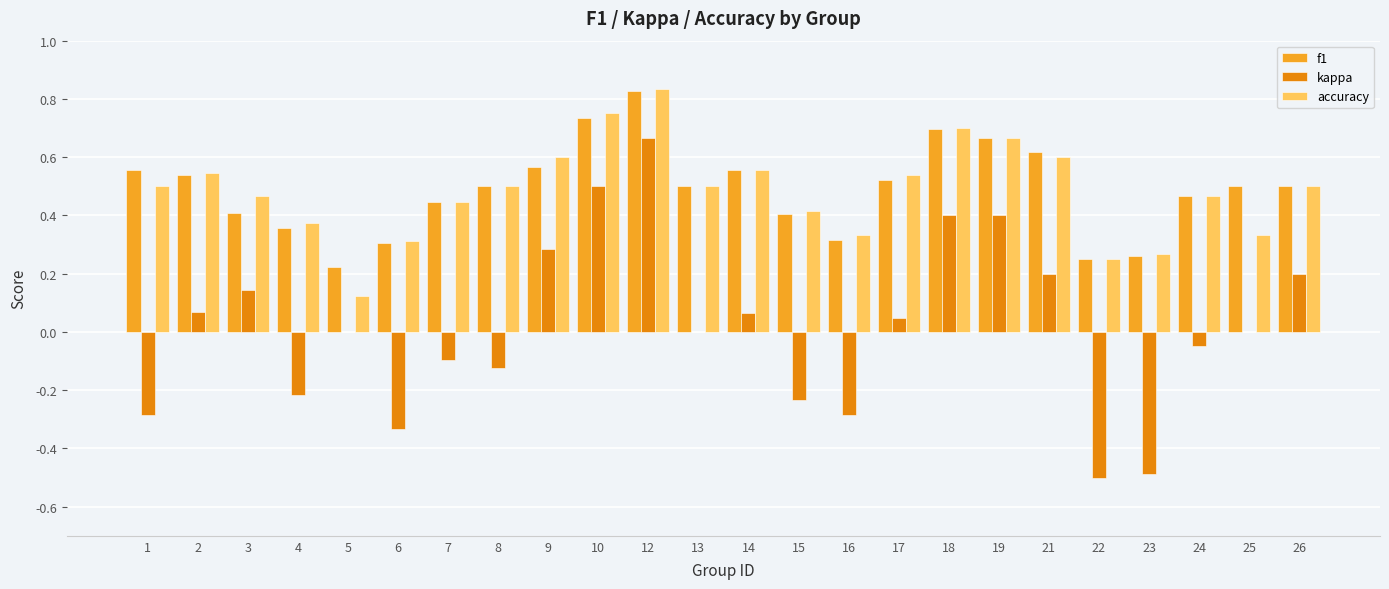

At which category is the sum across all series the highest?

12